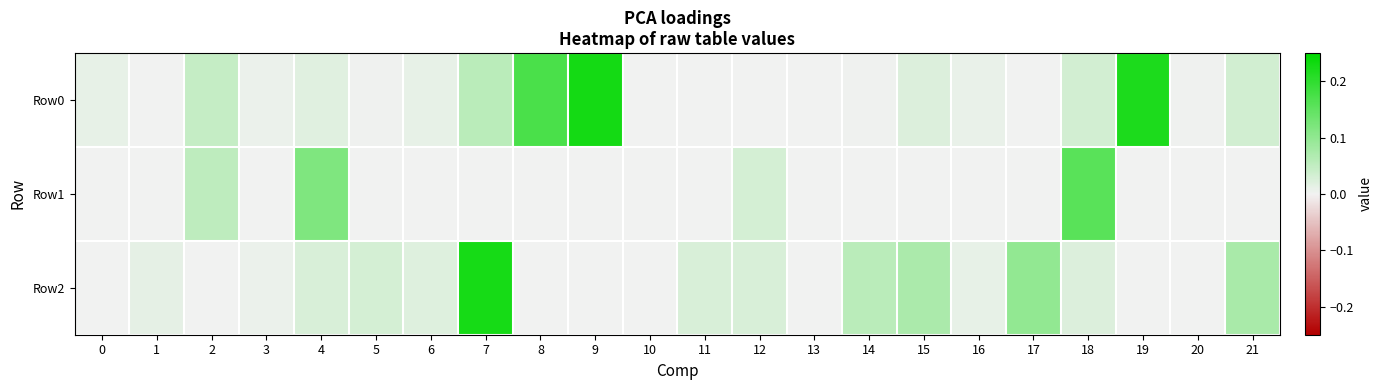

Reading right to left, extract all data points from this chart.

Row0: 21=0.0	20=0.0	19=0.2	18=0.0	17=0.0	16=0.0	15=0.0	14=0.0	13=0.0	12=0.0	11=0.0	10=0.0	9=0.2	8=0.2	7=0.1	6=0.0	5=0.0	4=0.0	3=0.0	2=0.0	1=0.0	0=0.0
Row1: 21=-0.0	20=0.0	19=-0.0	18=0.2	17=-0.0	16=-0.0	15=-0.0	14=-0.0	13=-0.0	12=0.0	11=-0.0	10=-0.0	9=-0.0	8=-0.0	7=-0.0	6=-0.0	5=-0.0	4=0.1	3=-0.0	2=0.1	1=-0.0	0=-0.0
Row2: 21=0.1	20=-0.0	19=-0.0	18=0.0	17=0.1	16=0.0	15=0.1	14=0.1	13=0.0	12=0.0	11=0.0	10=0.0	9=-0.0	8=-0.0	7=0.2	6=0.0	5=0.0	4=0.0	3=0.0	2=-0.0	1=0.0	0=-0.0